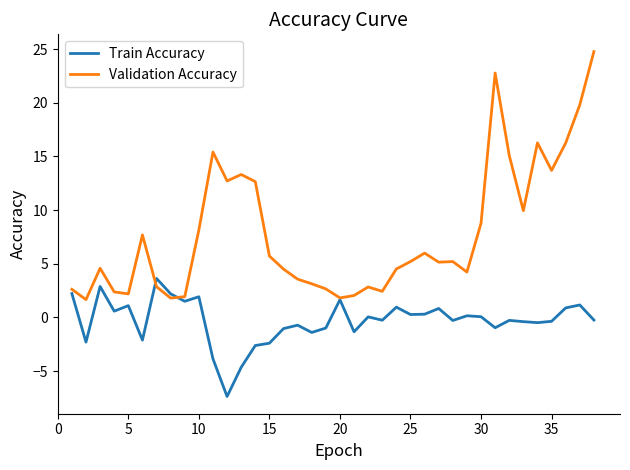

Which series has the largest total across all categories?

Validation Accuracy